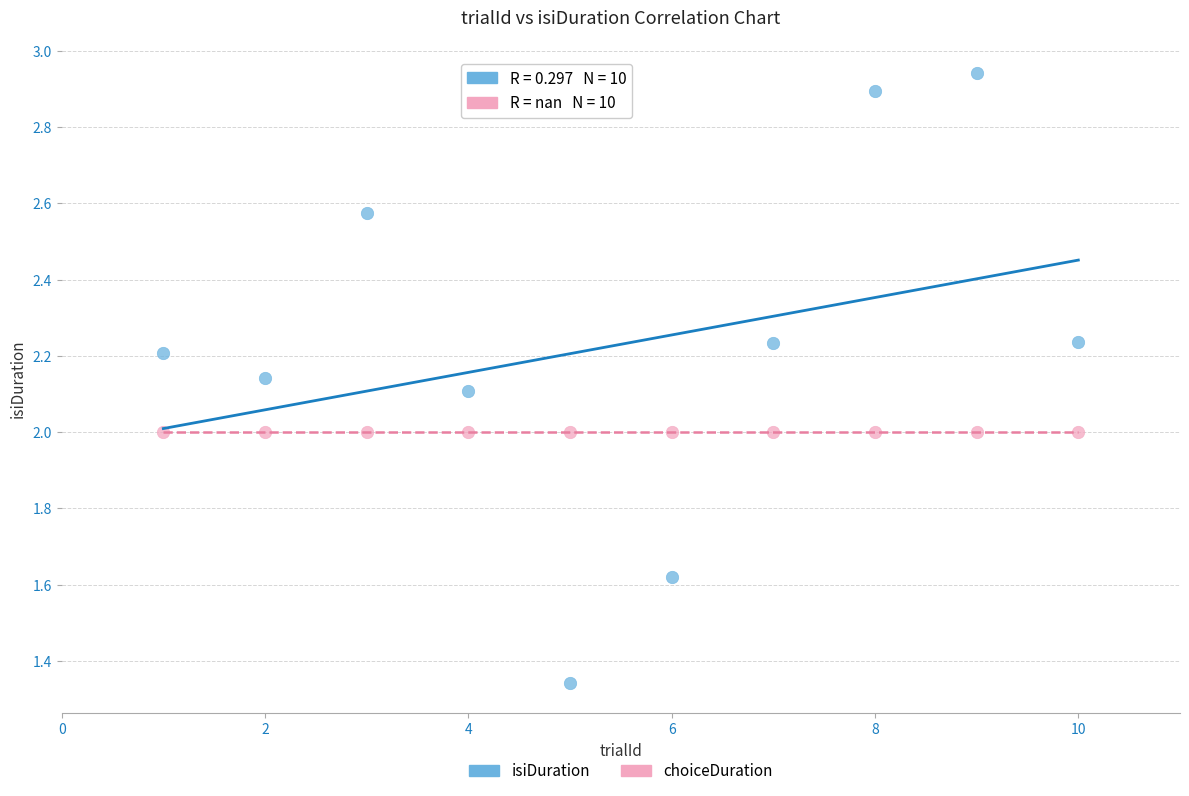

Which series contains the lowest Y value?

isiDuration